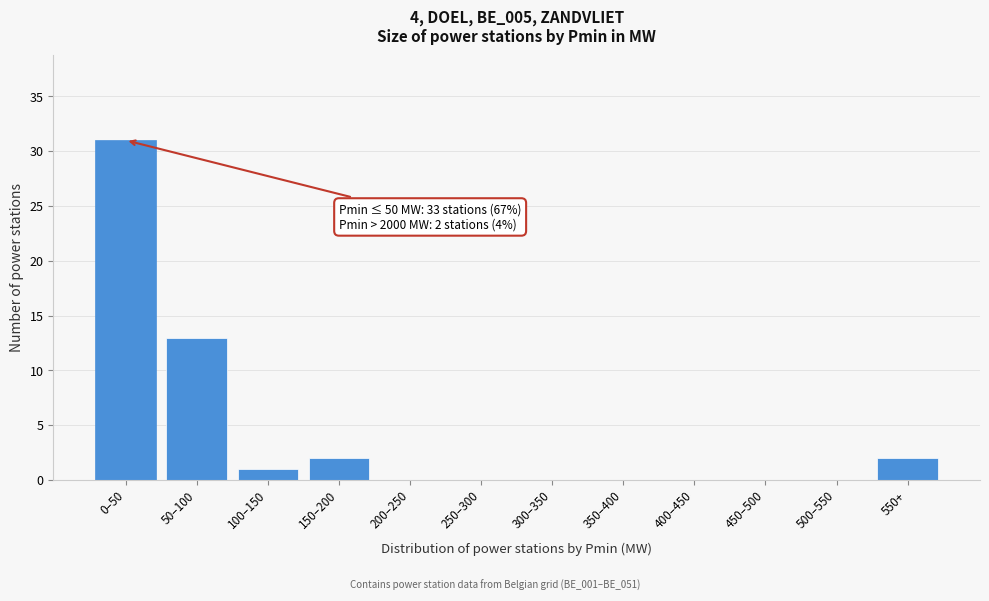

Reading right to left, list all the values displayed in this chart.

550+=2	500–550=0	450–500=0	400–450=0	350–400=0	300–350=0	250–300=0	200–250=0	150–200=2	100–150=1	50–100=13	0–50=31